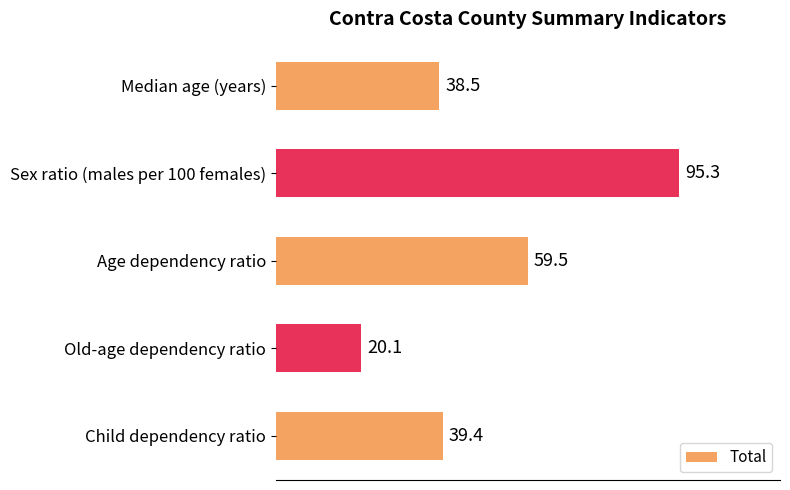

The chart shows a value of 16.4 at Age dependency ratio. True or false?

False